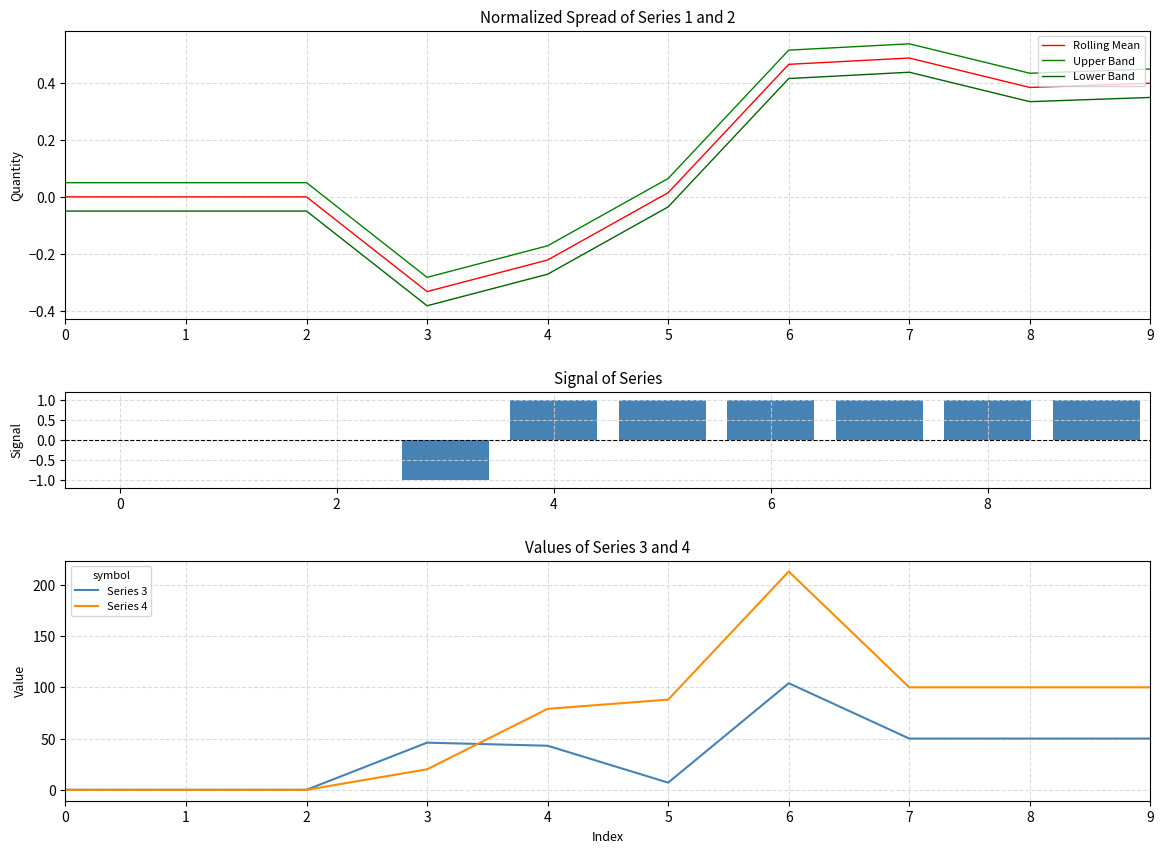

What is the highest value of the Series 3 series?

104